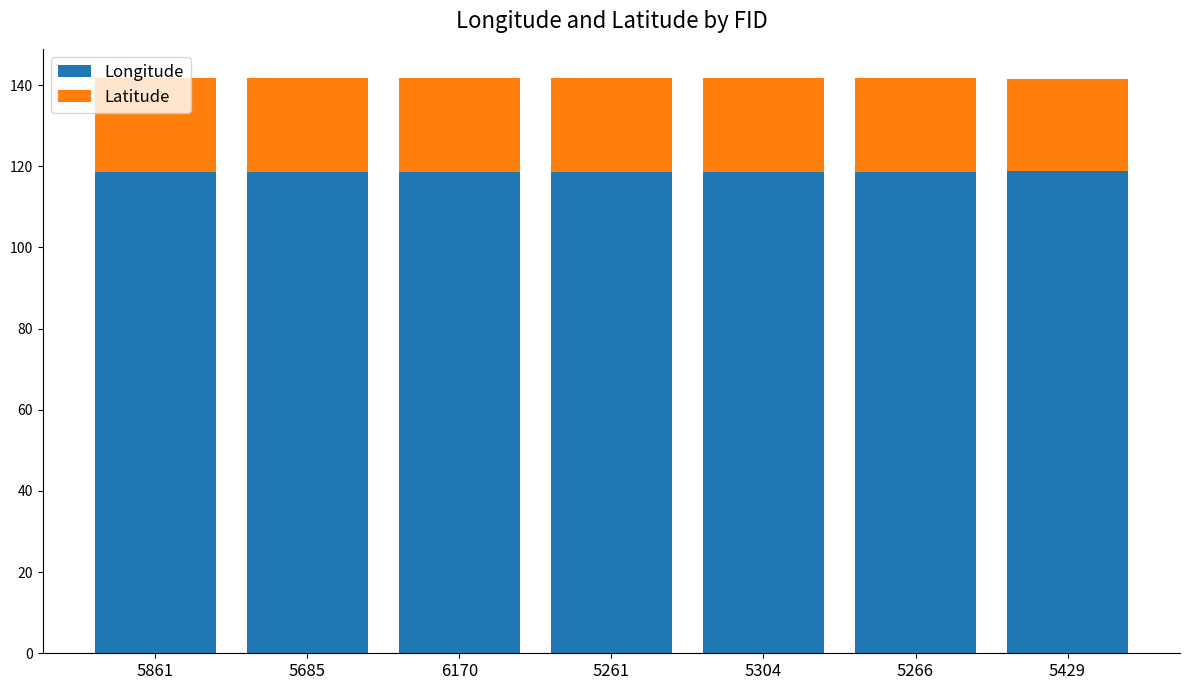

Count the Longitude values in the range 118 to 119.

7